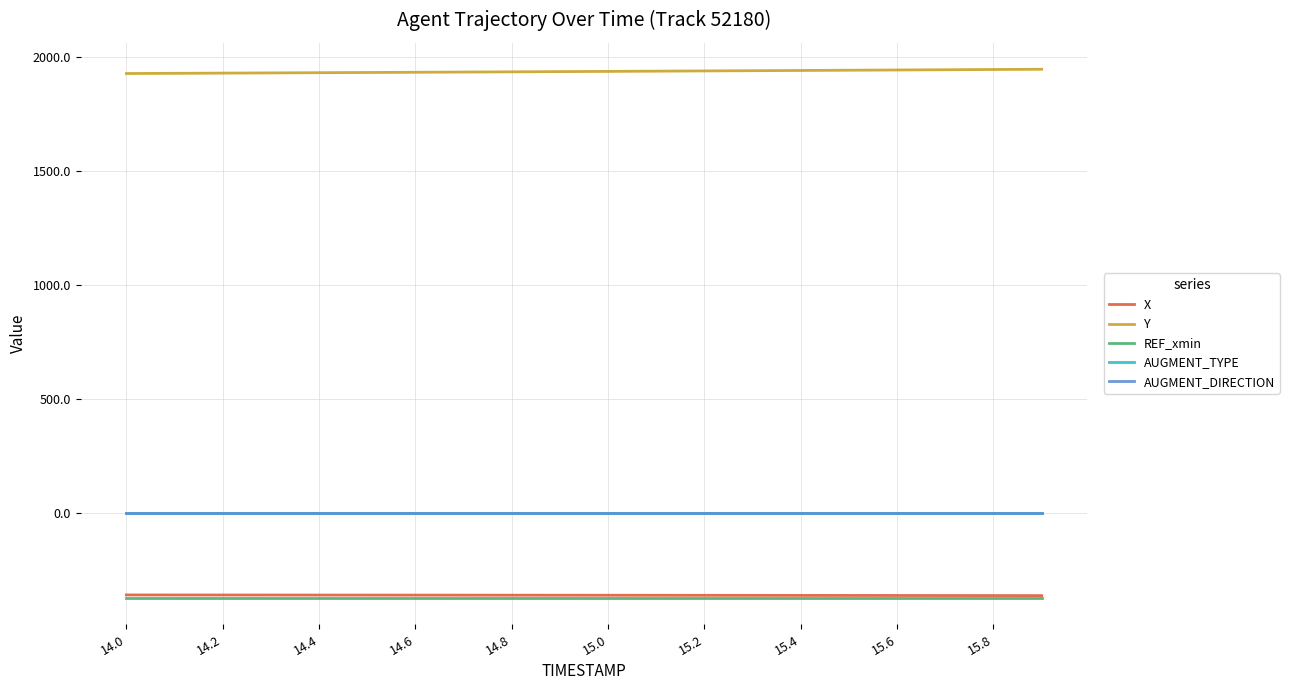

Is this an area chart (filled region under the line)?

No